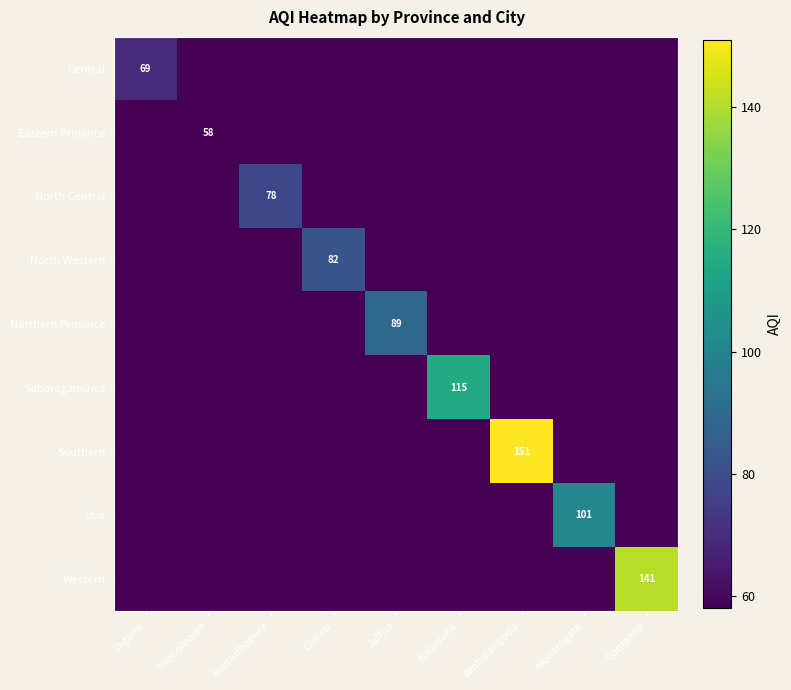

The value of Central at Digana is 44. True or false?

False